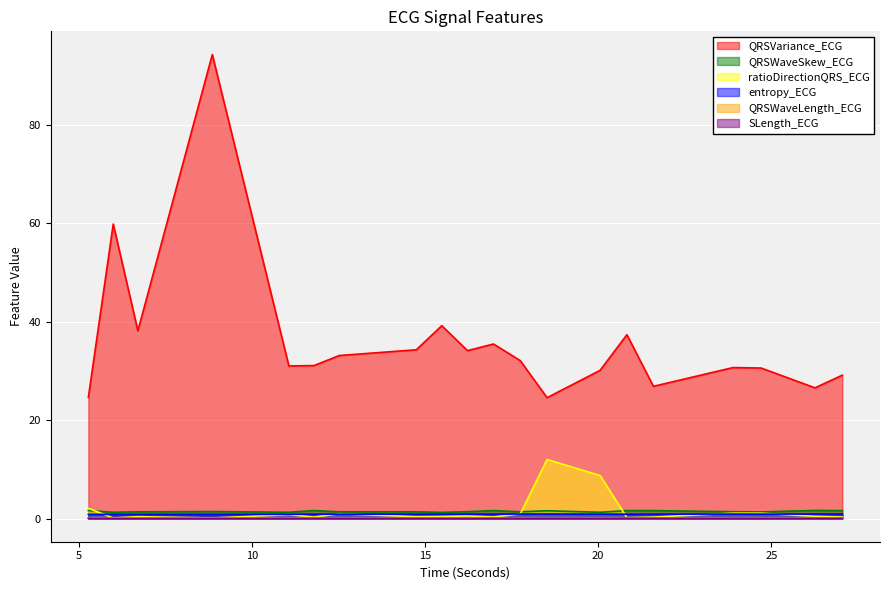

What is the highest value of the QRSVariance_ECG series?

94.3